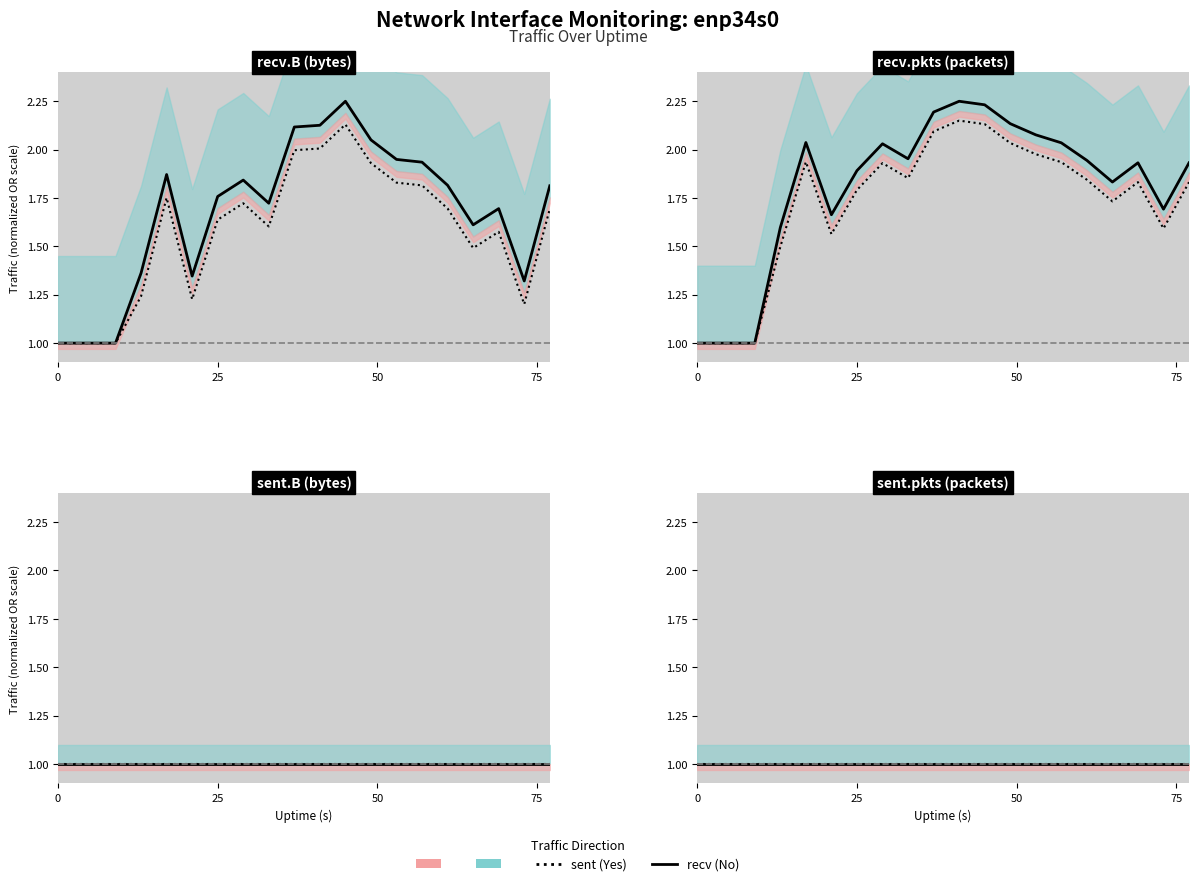

True or false: recv.pkts and recv.B intersect in this chart.

True